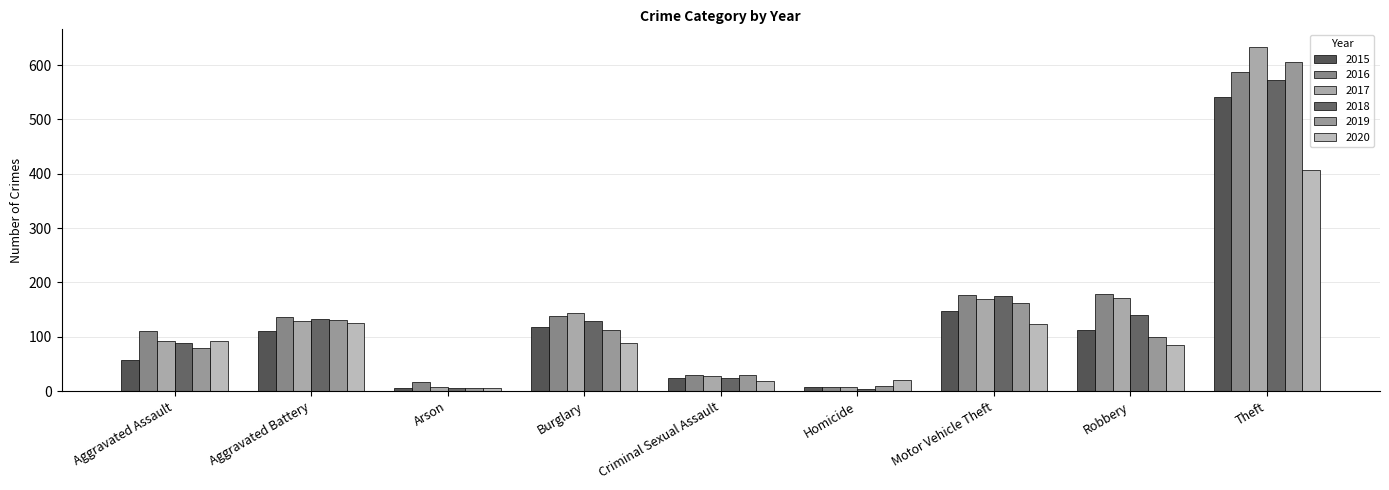

Reading right to left, what are all the values shown in this chart?

2015: 541	113	147	8	24	119	5	111	57
2016: 588	178	177	7	29	139	17	136	110
2017: 634	171	169	7	28	143	8	130	92
2018: 572	140	176	4	25	129	6	133	88
2019: 605	100	162	9	29	112	6	131	80
2020: 407	85	123	21	19	89	6	126	92